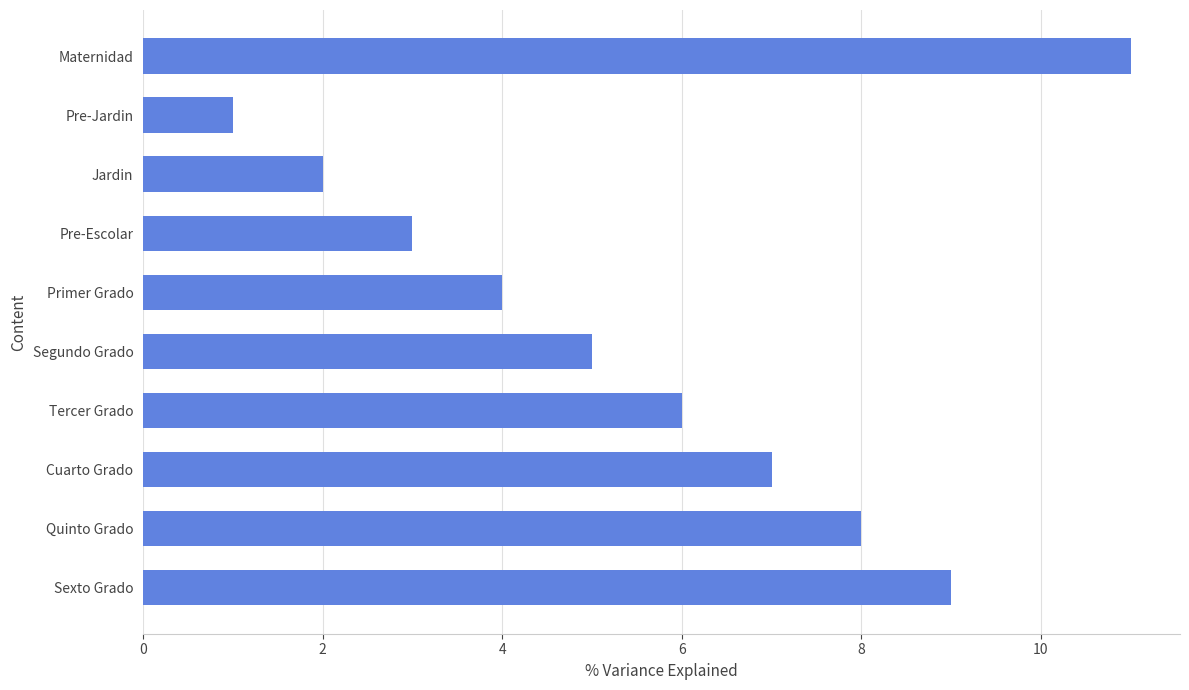

Are the bars grouped side by side (vs. stacked)?

No